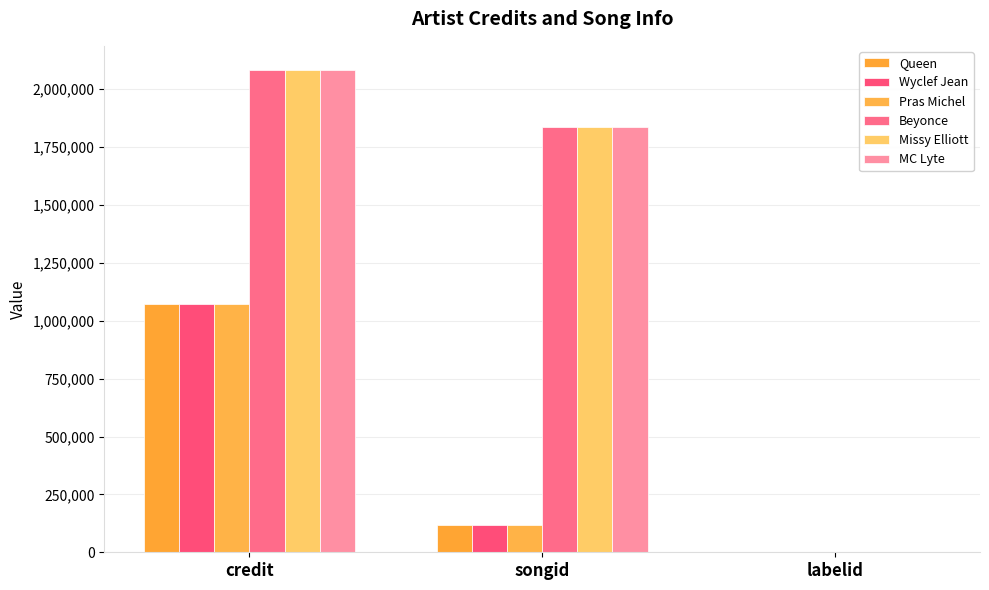

What are all the series names shown in the legend?

Queen, Wyclef Jean, Pras Michel, Beyonce, Missy Elliott, MC Lyte